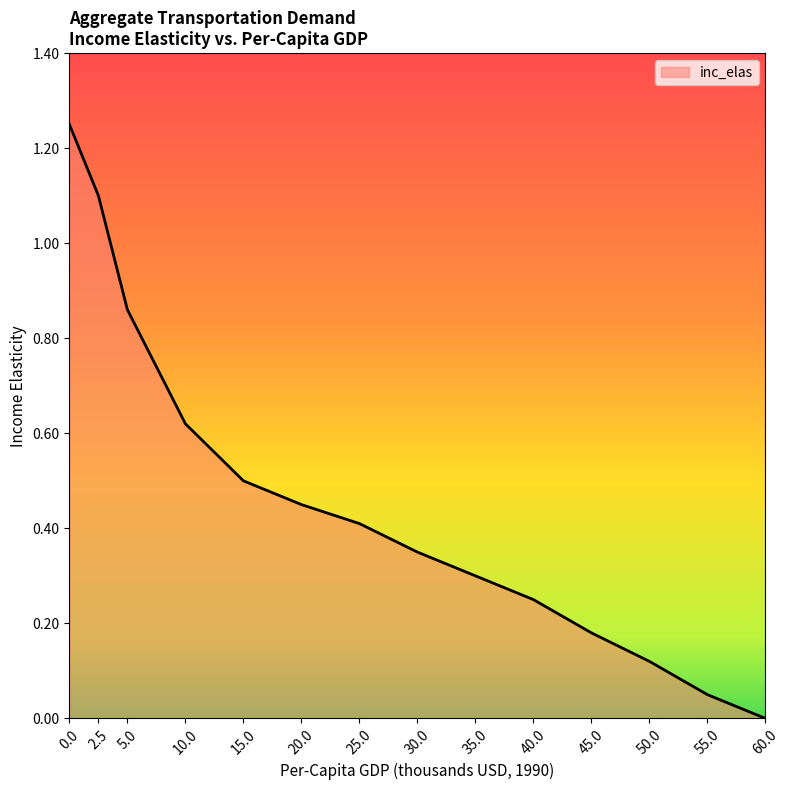

True or false: there are more than 1 points higher than both neighbors.

False